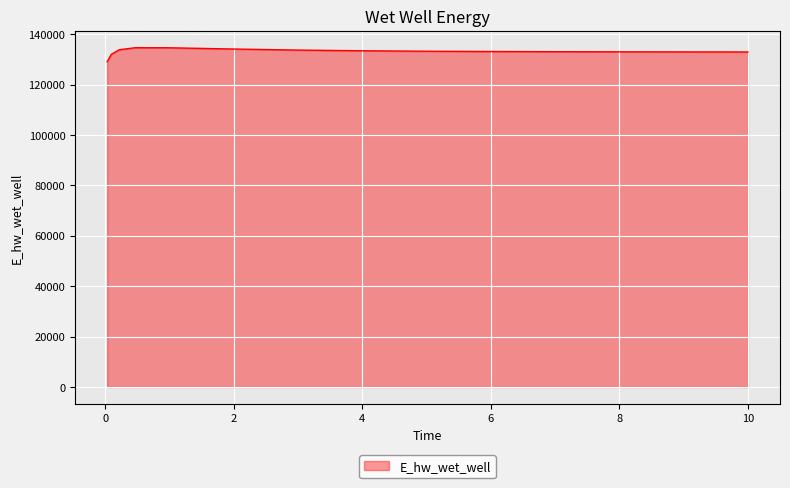

What is the greatest value displayed?

134628.2